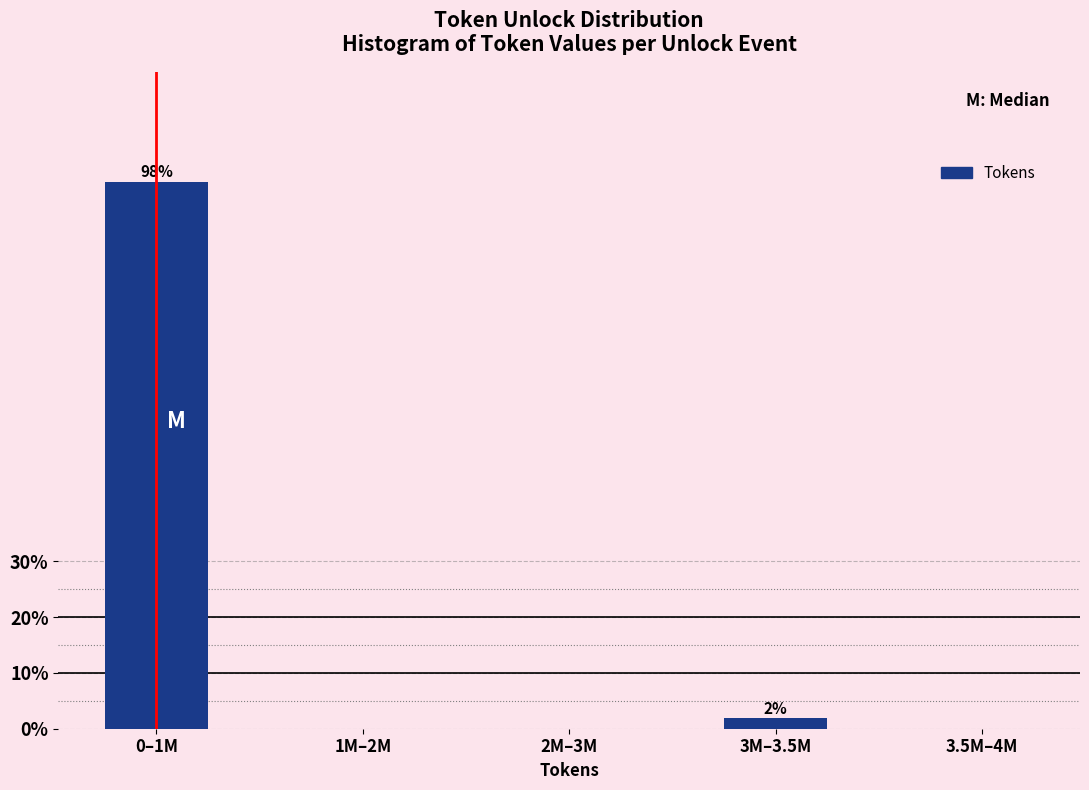

Reading left to right, list all the values displayed in this chart.

0–1M=98.1	1M–2M=0.0	2M–3M=0.0	3M–3.5M=1.9	3.5M–4M=0.0